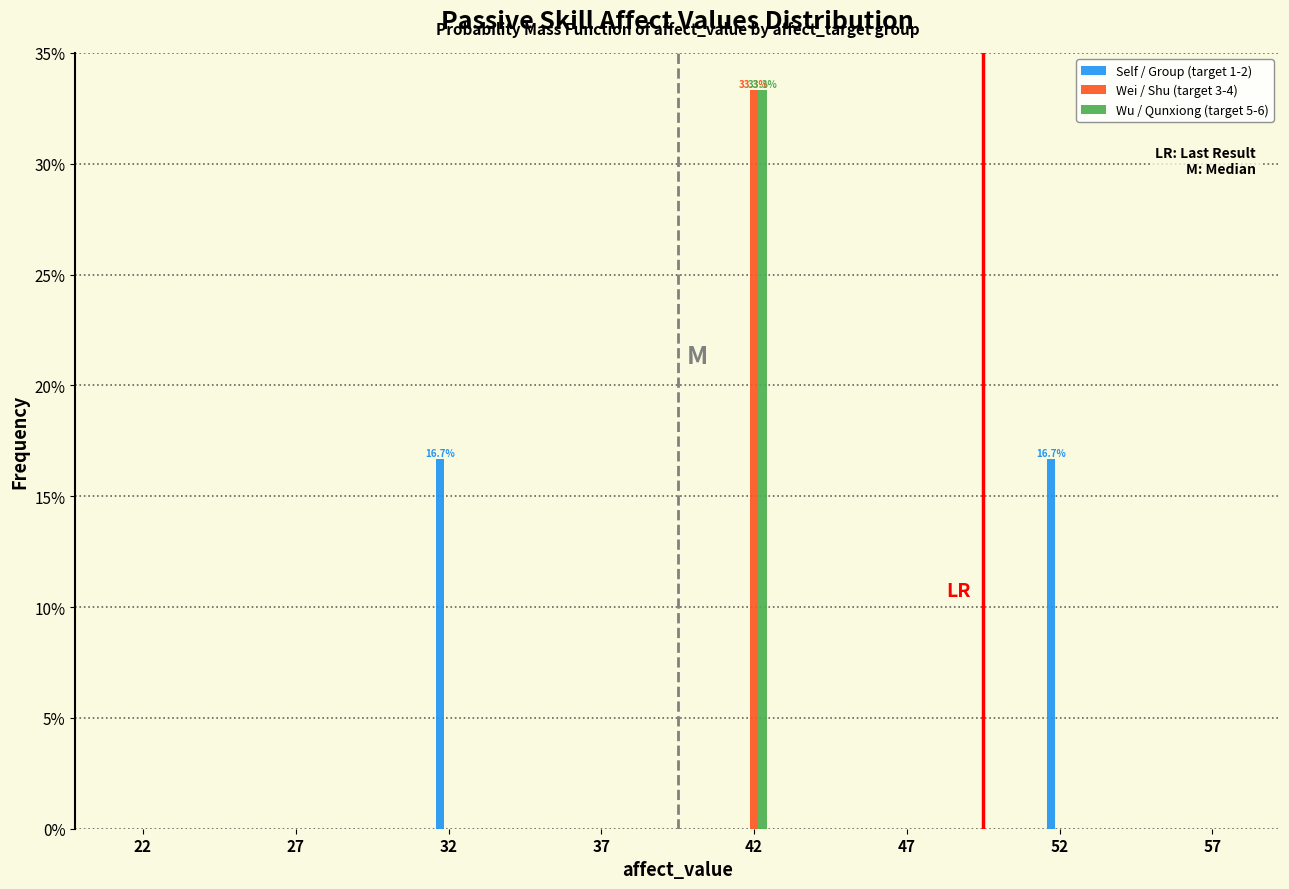

Reading right to left, transcribe all the data shown in this chart.

Self / Group (target 1-2): 57=0.0	52=16.7	47=0.0	42=0.0	37=0.0	32=16.7	27=0.0	22=0.0
Wei / Shu (target 3-4): 57=0.0	52=0.0	47=0.0	42=33.3	37=0.0	32=0.0	27=0.0	22=0.0
Wu / Qunxiong (target 5-6): 57=0.0	52=0.0	47=0.0	42=33.3	37=0.0	32=0.0	27=0.0	22=0.0